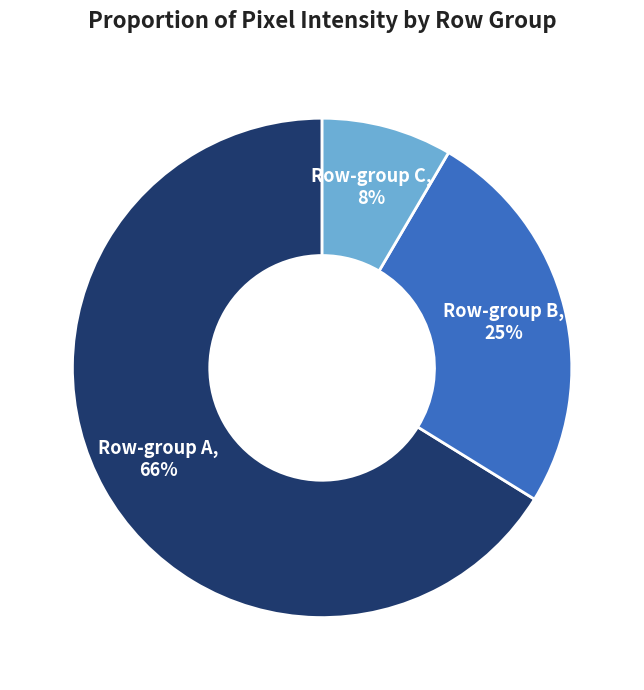

Combined, do Row-group B and Row-group A account for over 50%?

Yes